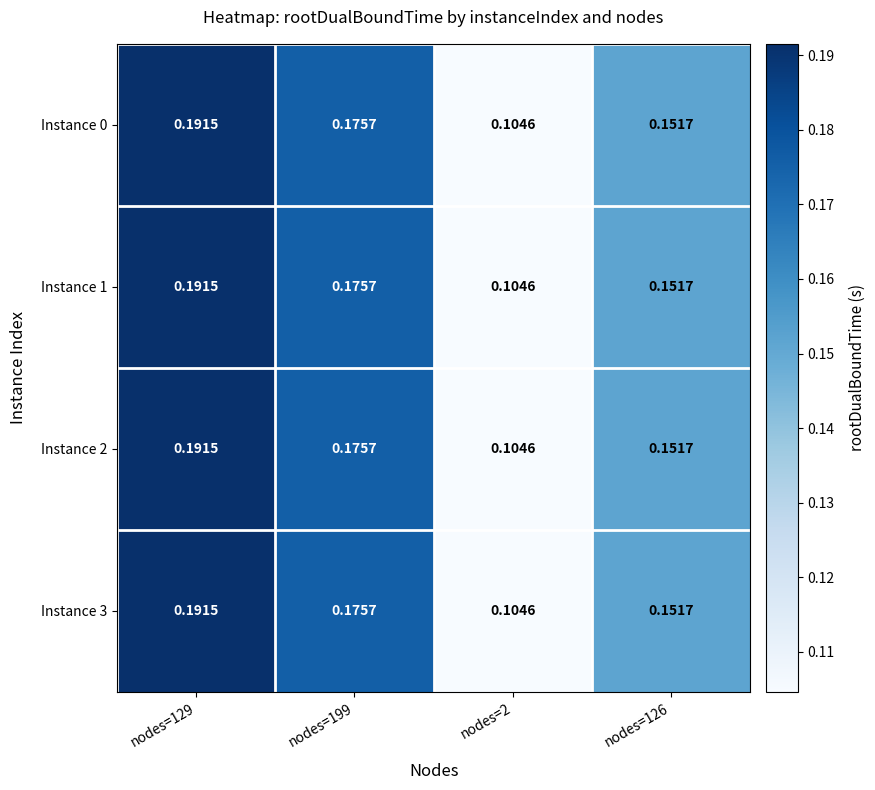

Reading right to left, list all the values displayed in this chart.

Instance 0: nodes=126=0.2	nodes=2=0.1	nodes=199=0.2	nodes=129=0.2
Instance 1: nodes=126=0.2	nodes=2=0.1	nodes=199=0.2	nodes=129=0.2
Instance 2: nodes=126=0.2	nodes=2=0.1	nodes=199=0.2	nodes=129=0.2
Instance 3: nodes=126=0.2	nodes=2=0.1	nodes=199=0.2	nodes=129=0.2